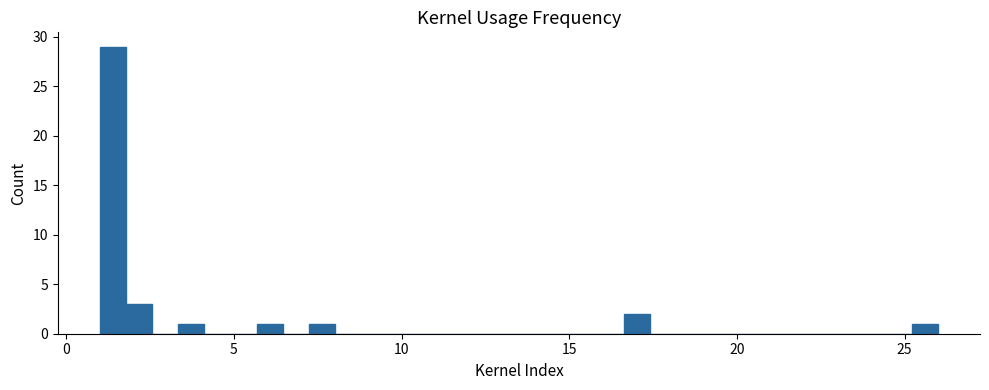

Read against the x-axis, roughly where is the centre of the tallest bar?

1.5